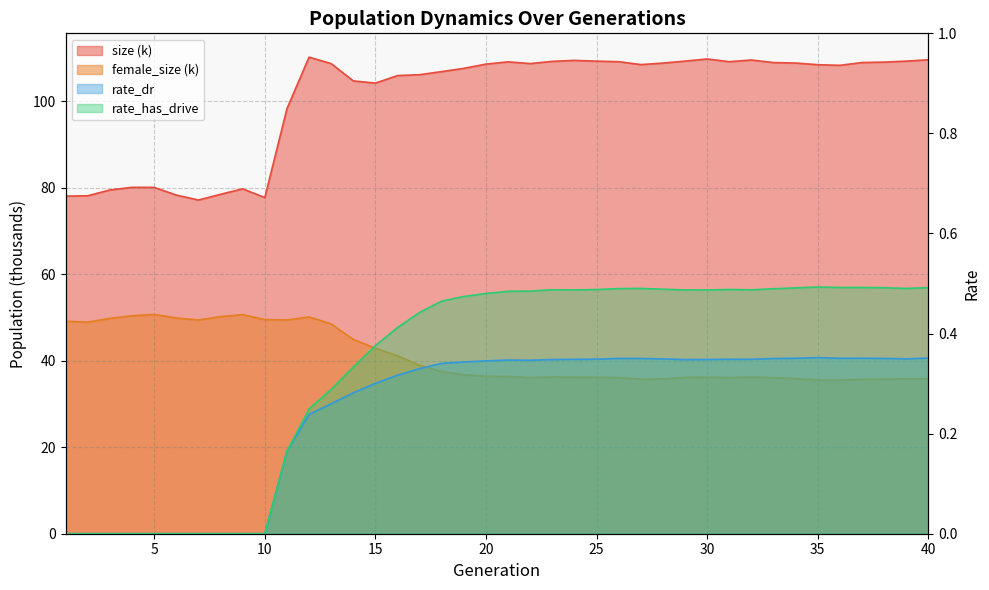

What are all the series names shown in the legend?

size, female_size, rate_dr, rate_has_drive